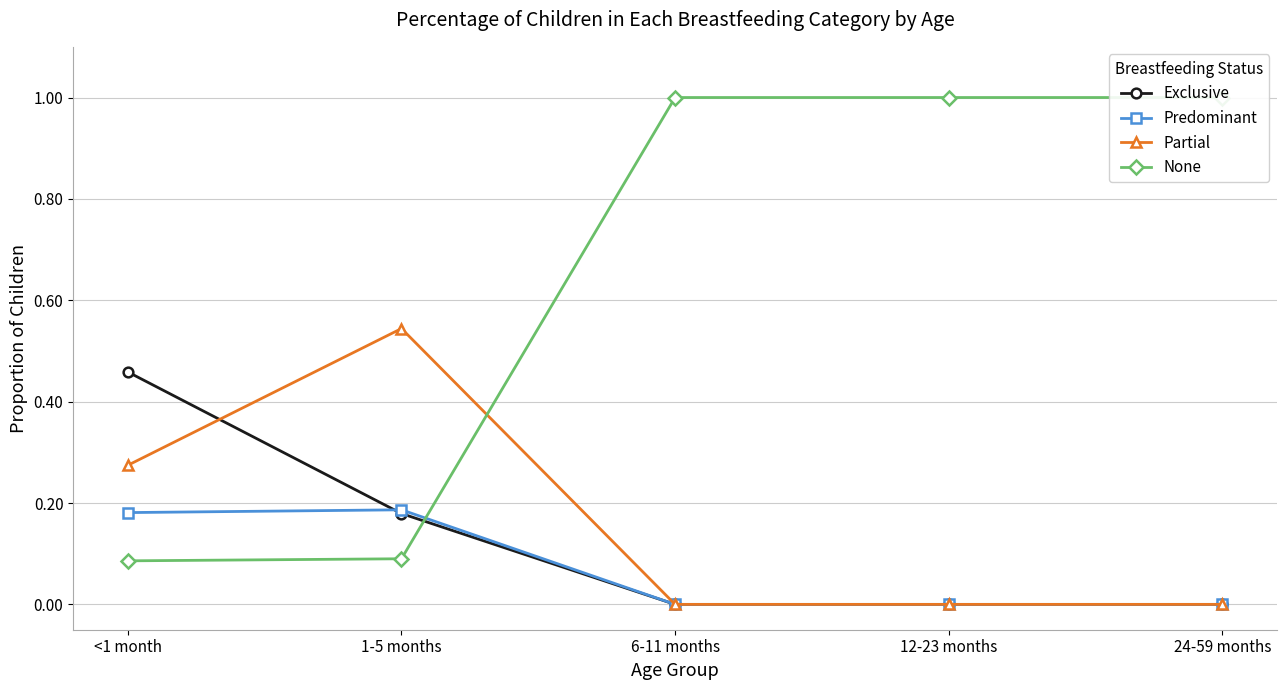

How many data points does each series have?

5